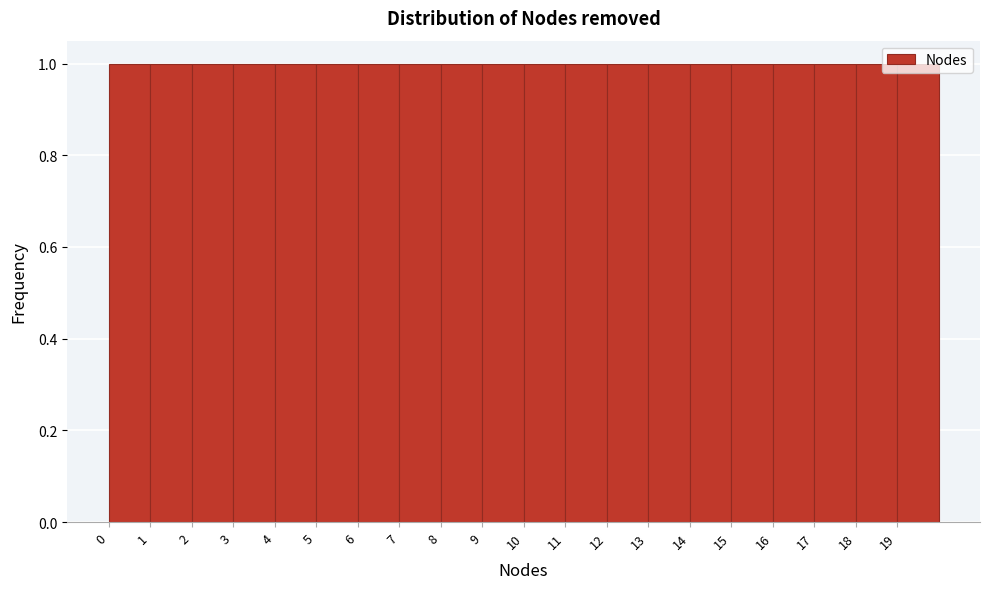

Reading left to right, list every bar in this chart as the range it spans on the x-axis followed by its height. The values are not printed on the chart, so give them approximately, as read against the axis.

0 to 1: 1
1 to 2: 1
2 to 3: 1
3 to 4: 1
4 to 5: 1
5 to 6: 1
6 to 7: 1
7 to 8: 1
8 to 9: 1
9 to 10: 1
10 to 11: 1
11 to 12: 1
12 to 13: 1
13 to 14: 1
14 to 15: 1
15 to 16: 1
16 to 17: 1
17 to 18: 1
18 to 19: 1
19 to 20: 1